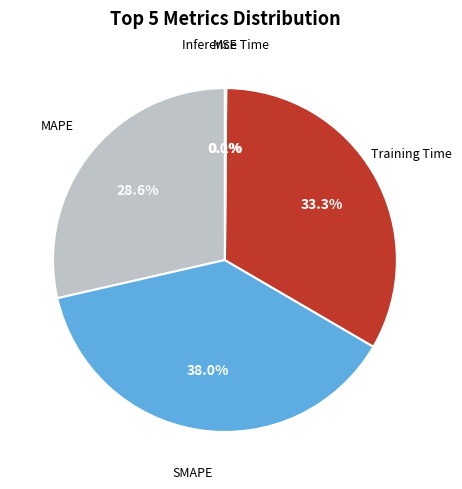

The SMAPE slice represents 26% of the pie. True or false?

False